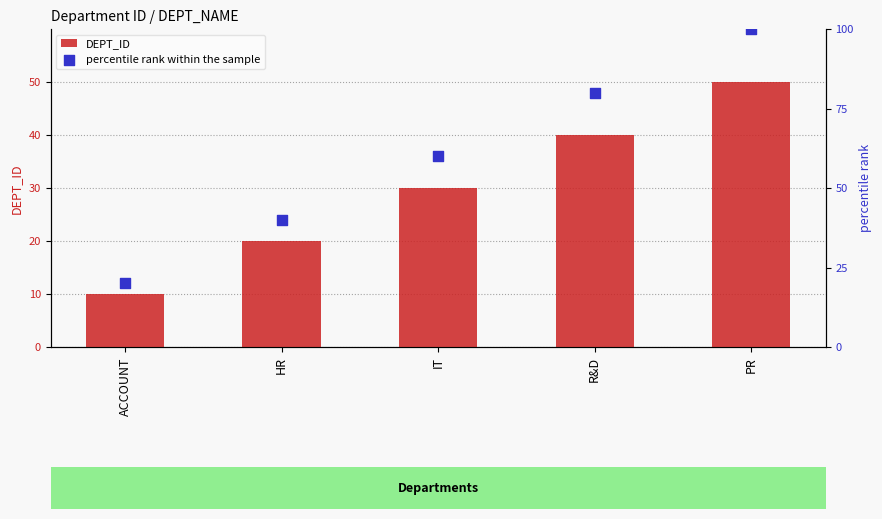

What is the total value across all series at IT?

90